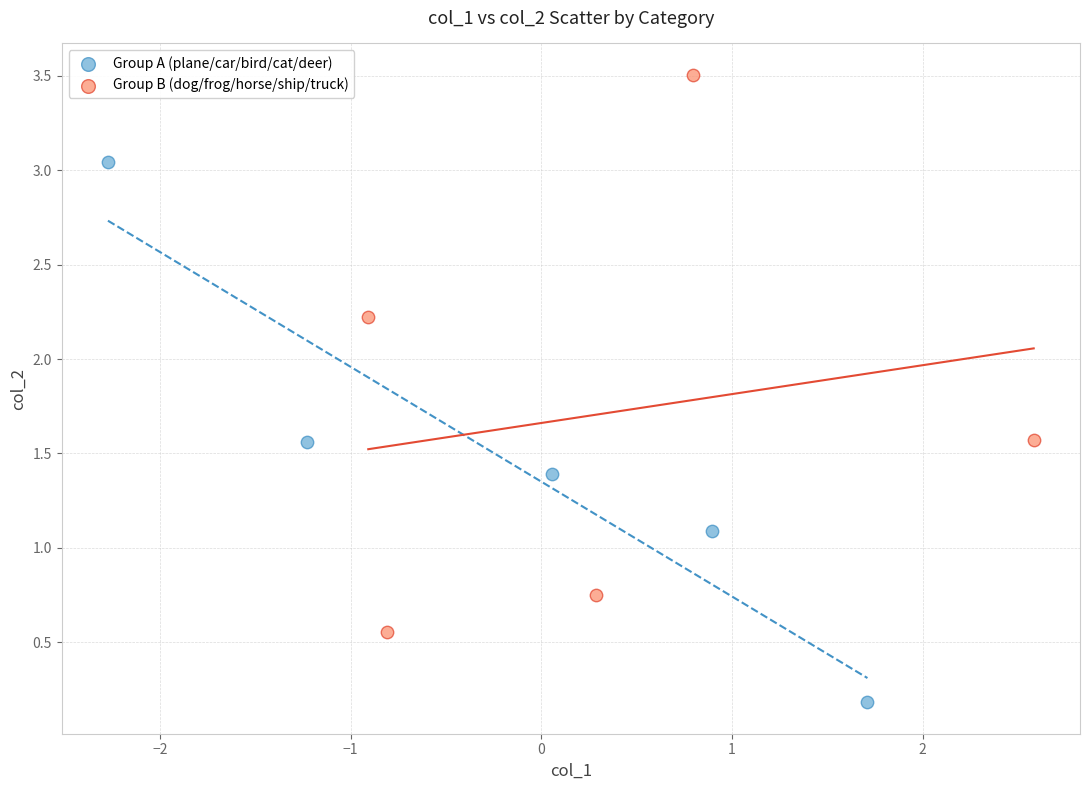

Which series contains the lowest Y value?

Group A (plane/car/bird/cat/deer)